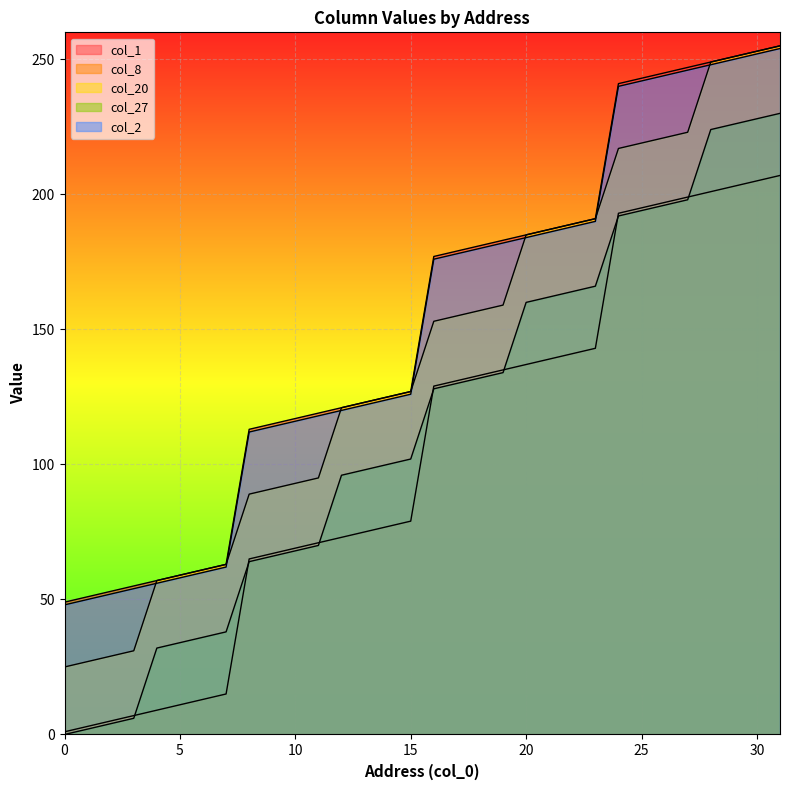

Where does the col_20 series first go above 153?

17